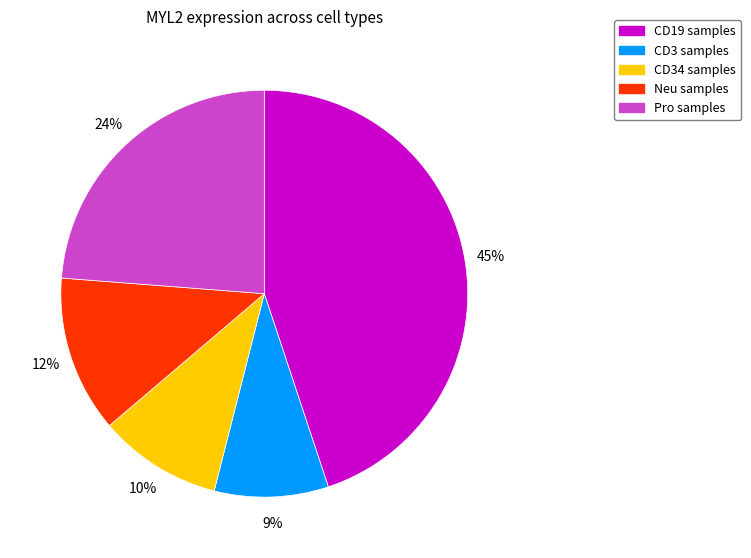

To the nearest percent, what is the difference between the largest and smallest slice percentages?

36%